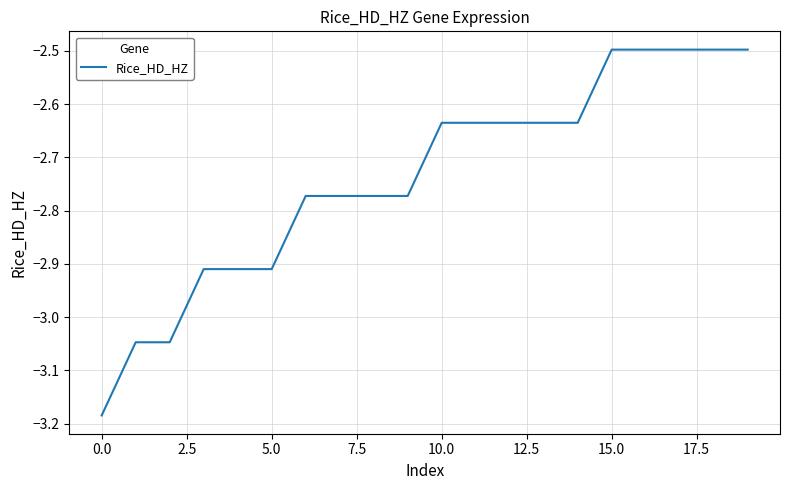

What is the maximum value shown in the chart?

-2.5